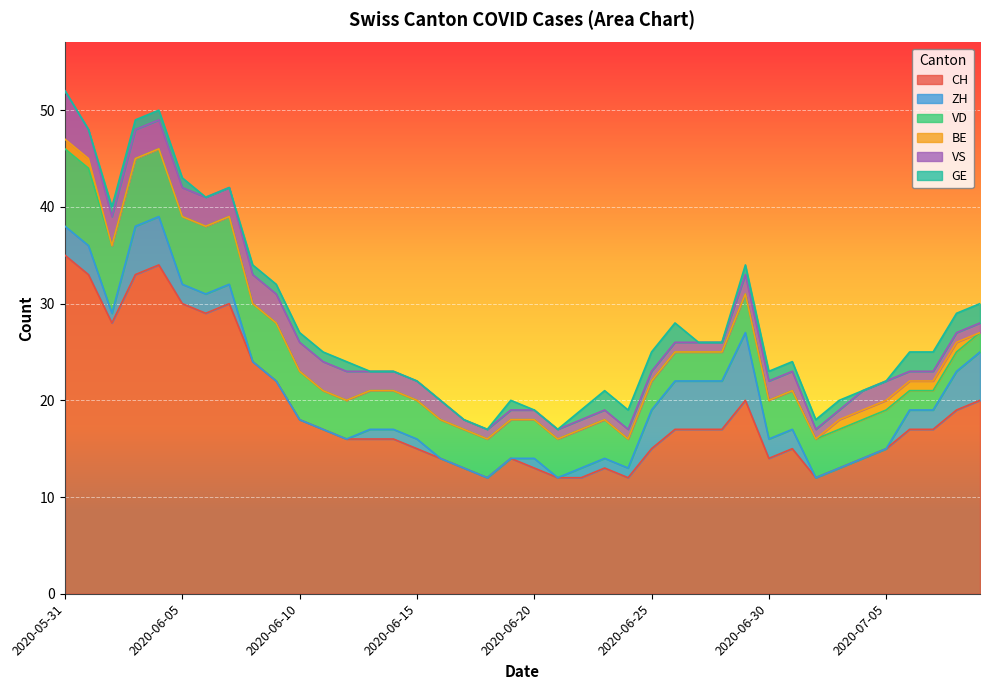

Rank the series at 2020-06-19 from highest to lowest value.

CH, VD, VS, GE, ZH, BE